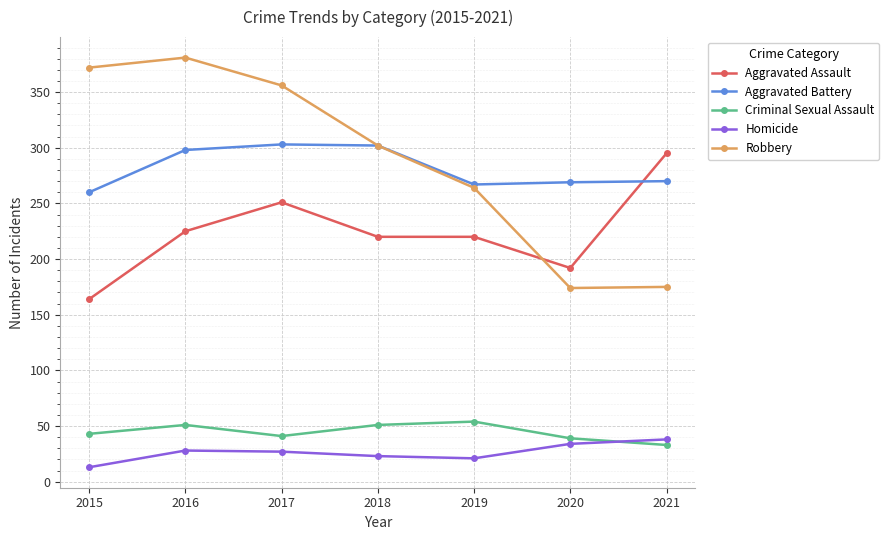

In Robbery, how many points are higher than both neighbors (excluding endpoints)?

1